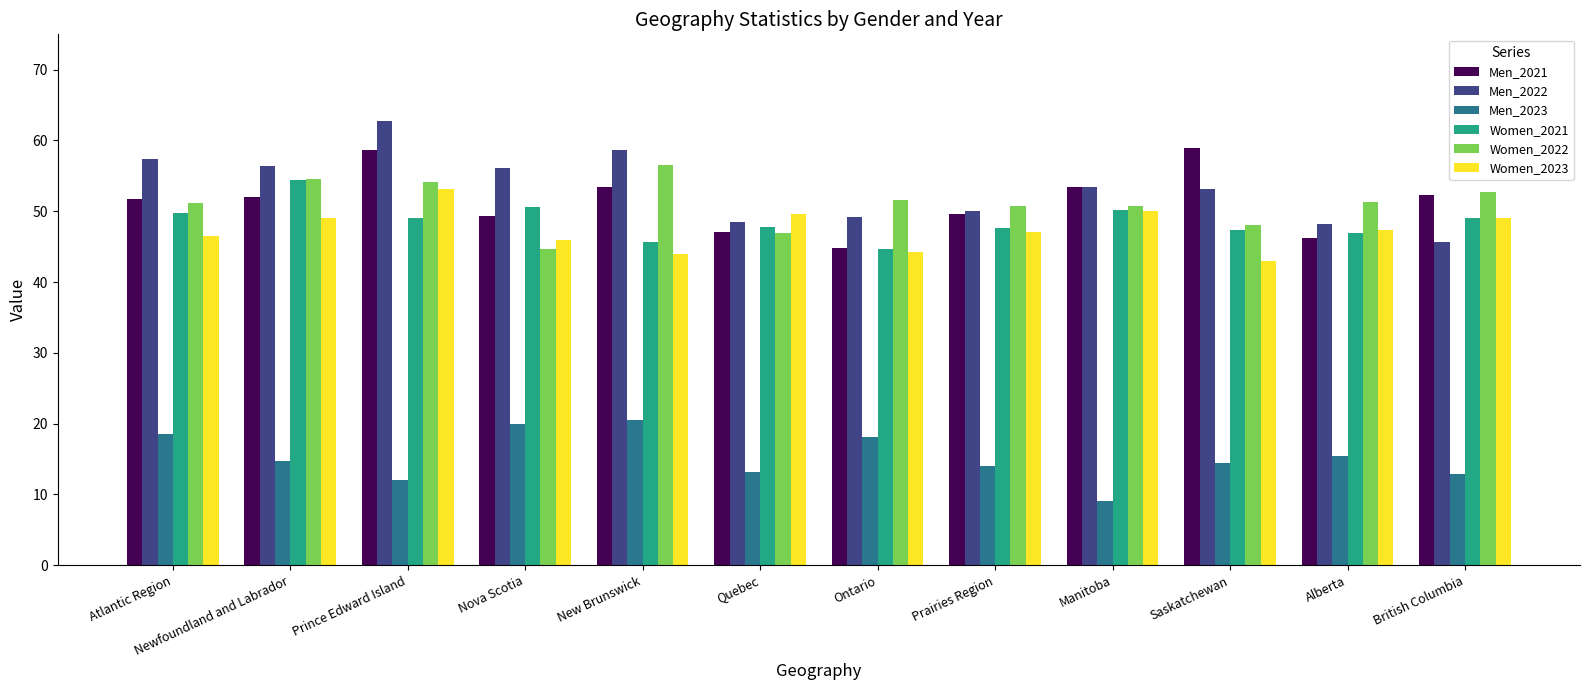

Which series changed the most between New Brunswick and British Columbia?

Men_2022